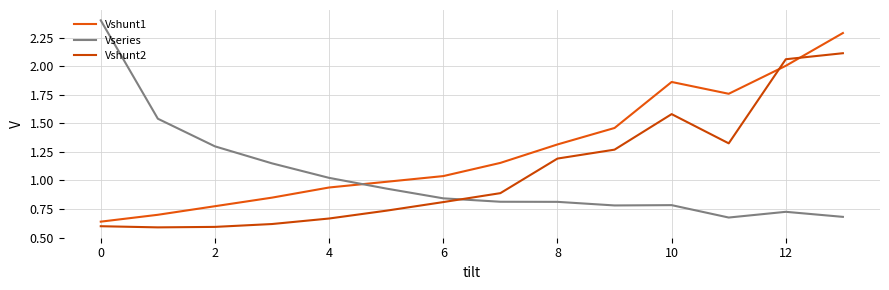

At which category does Vshunt1 reach its first local valley?

11